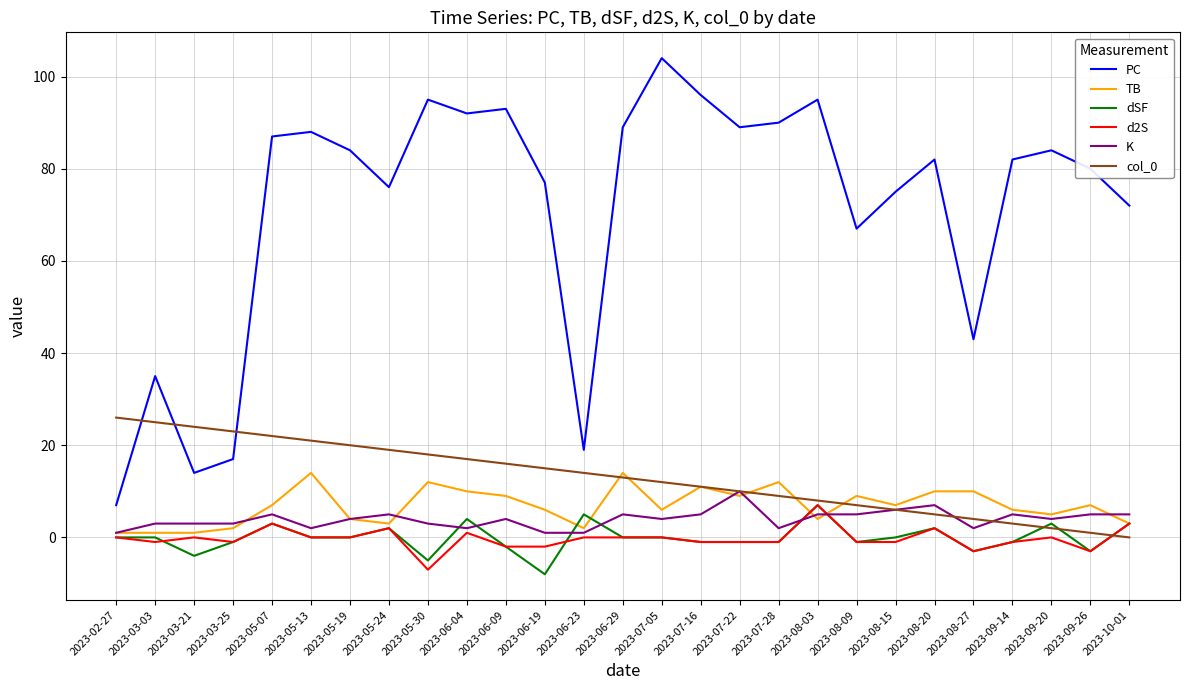

At which category does the chart reach its peak across all series?

2023-07-05